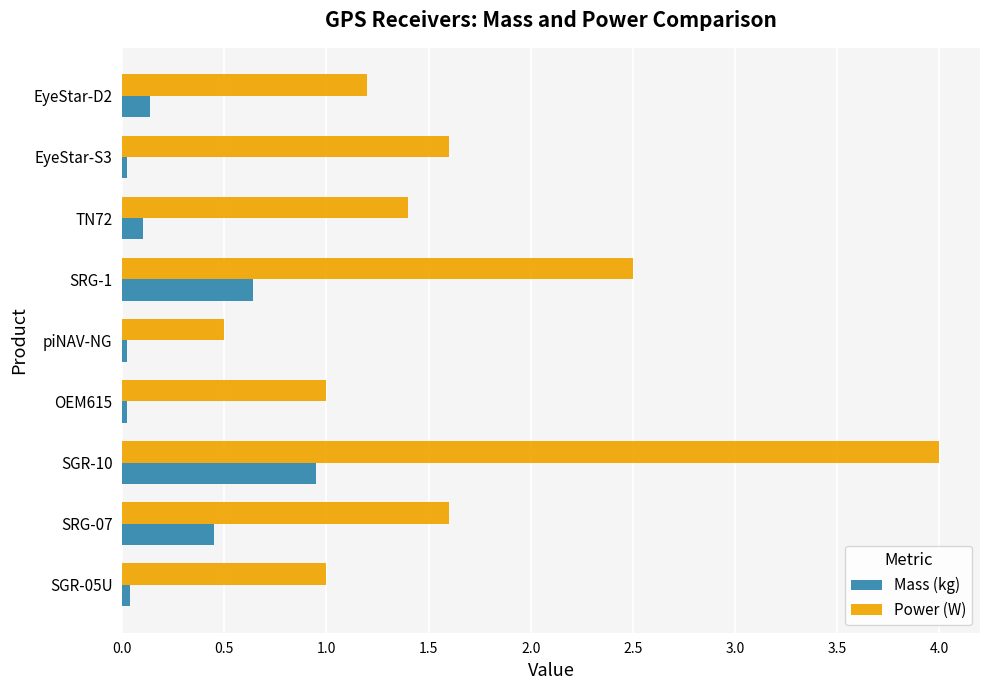

The Power (W) series shows 2.5 at SRG-1. True or false?

True